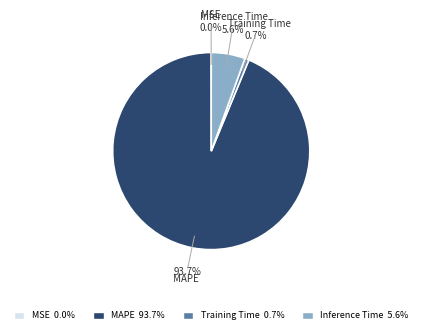

Is Inference Time the majority of the pie?

No